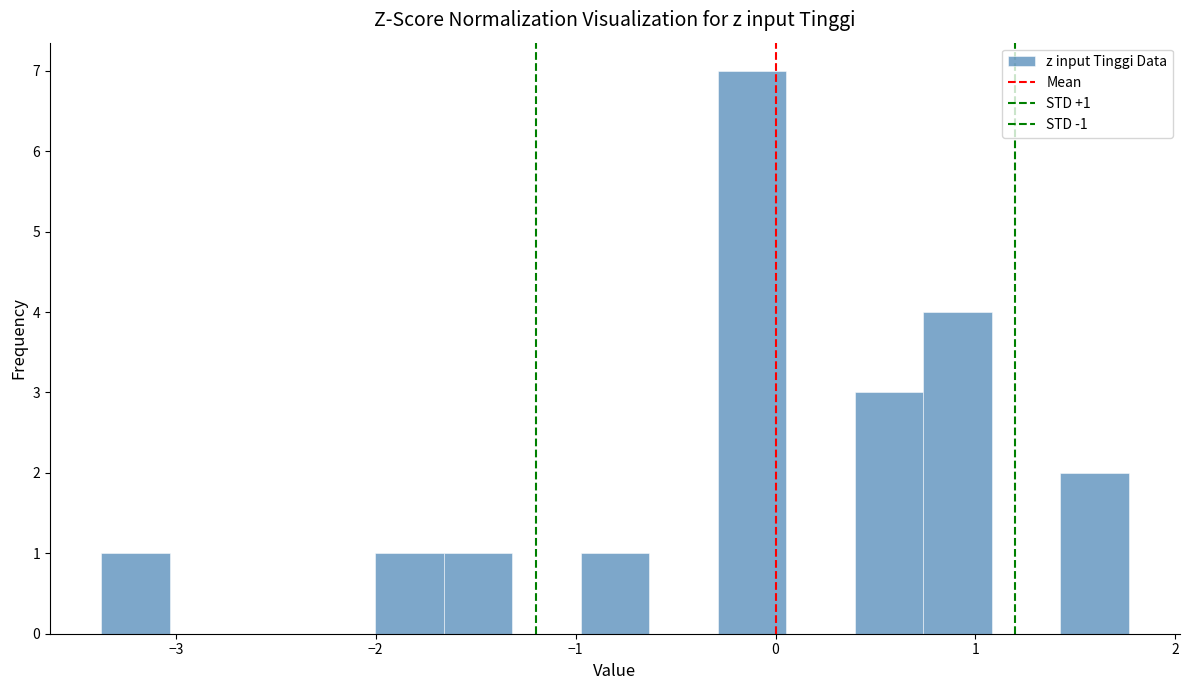

Read against the x-axis, roughly where is the centre of the tallest bar?

-0.1